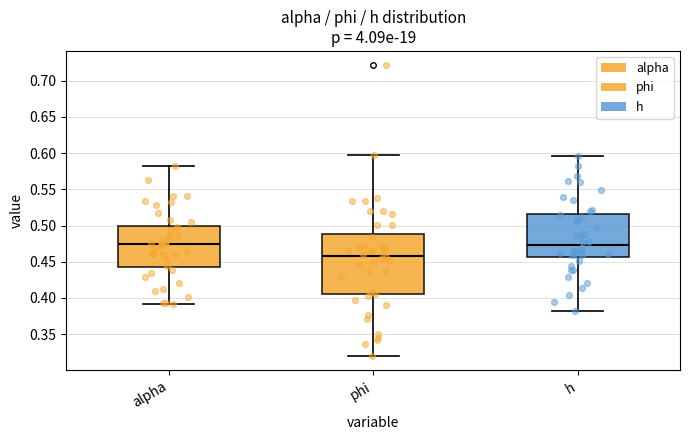

Where is the lower edge of the box for h on the y-axis? The values are not printed on the chart, so give them approximately, as read against the axis.

0.455